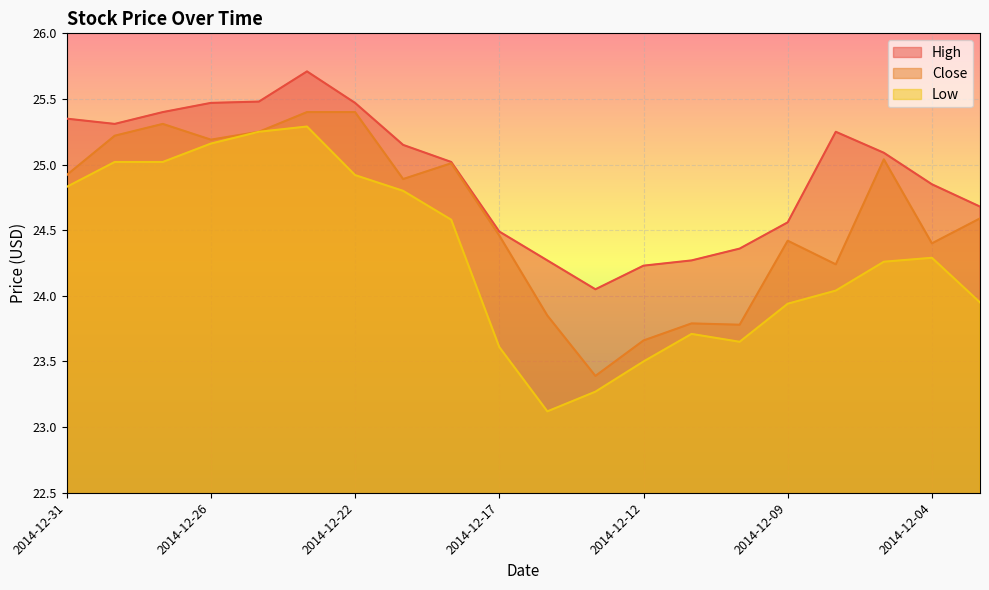

What is the sum of all High values?

498.5